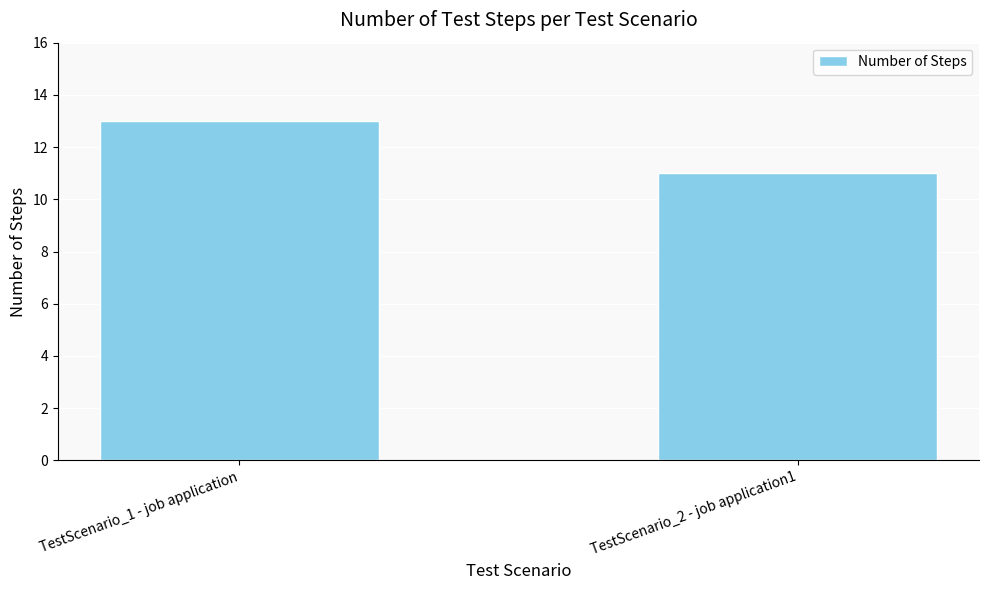

Rank the categories by value from highest to lowest.

TestScenario_1 - job application, TestScenario_2 - job application1